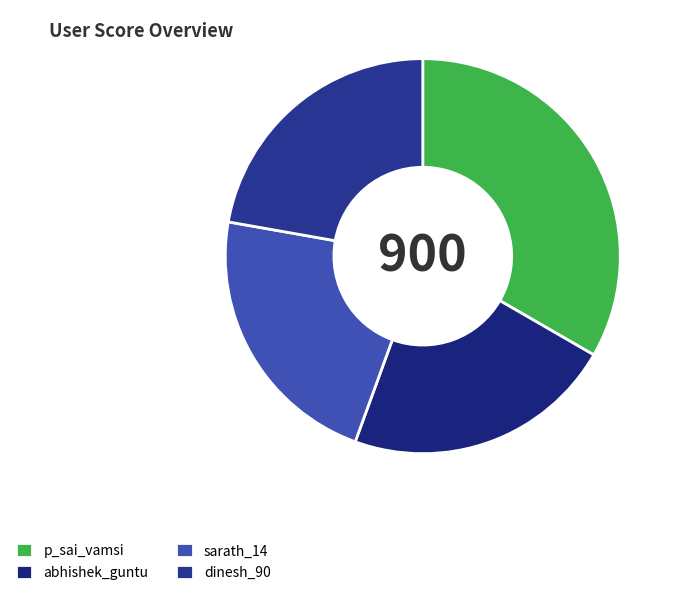

Is there a majority slice in this chart?

No